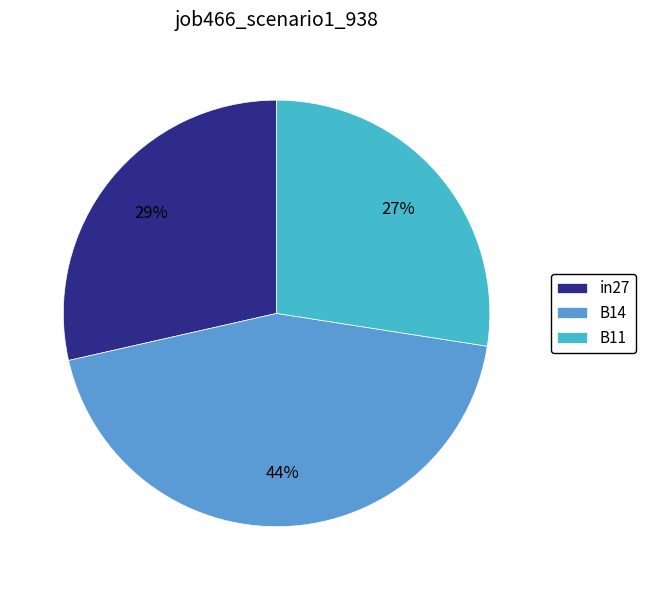

Does B14 represent more than half of the total?

No